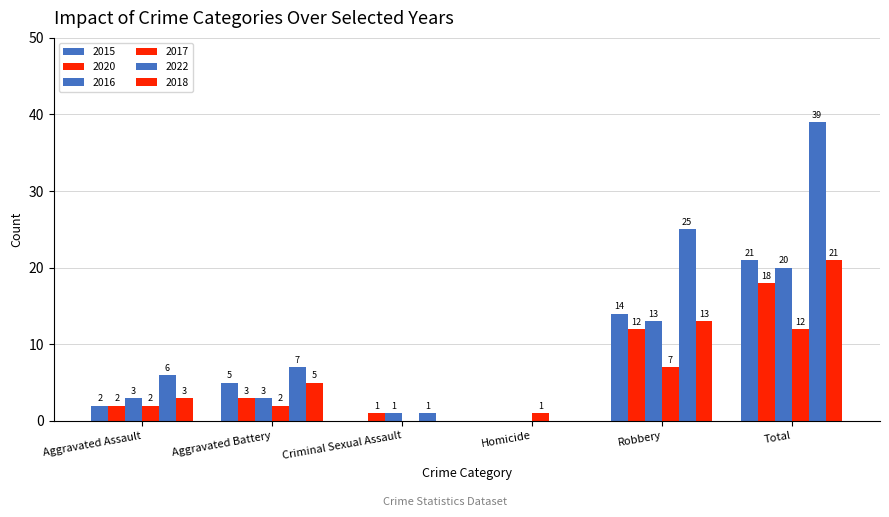

Are the bars grouped side by side (vs. stacked)?

Yes